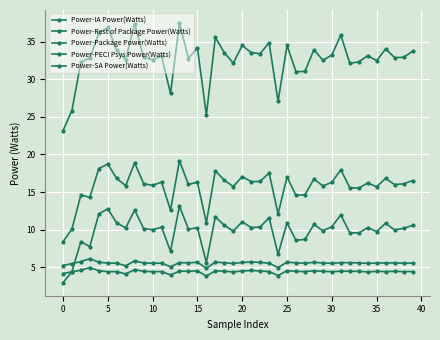

True or false: Power-SA Power(Watts) and Power-Package Power(Watts) cross at least once.

False